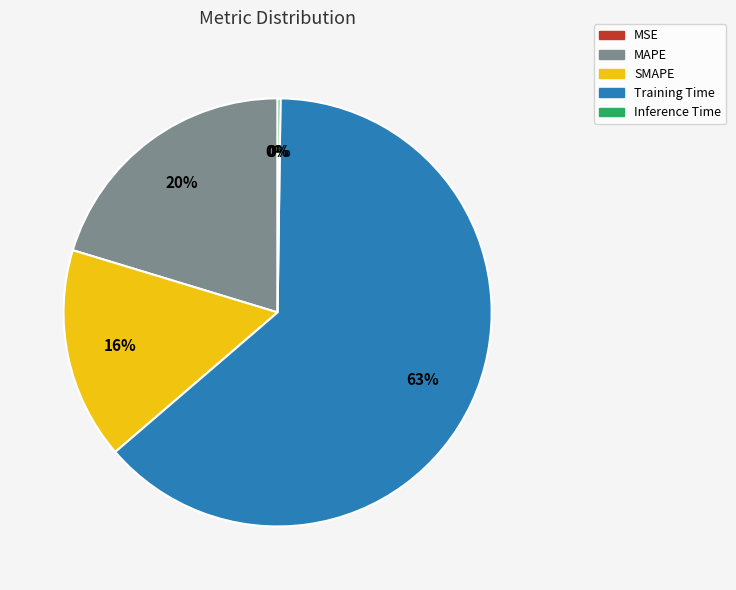

Which slice is the largest?

Training Time